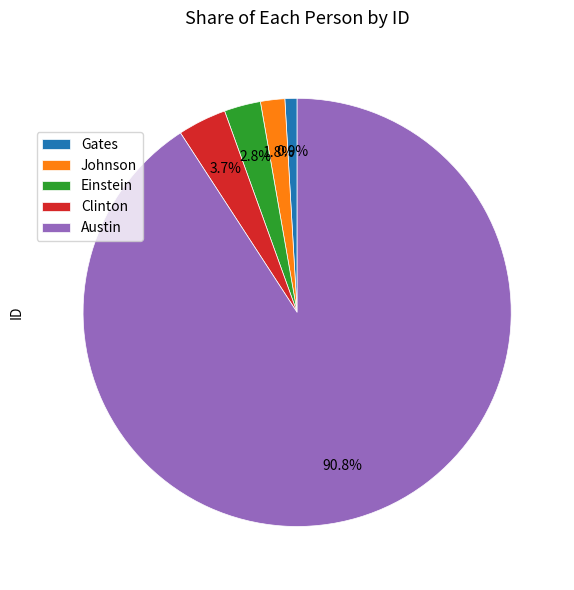

Which category accounts for the majority?

Austin